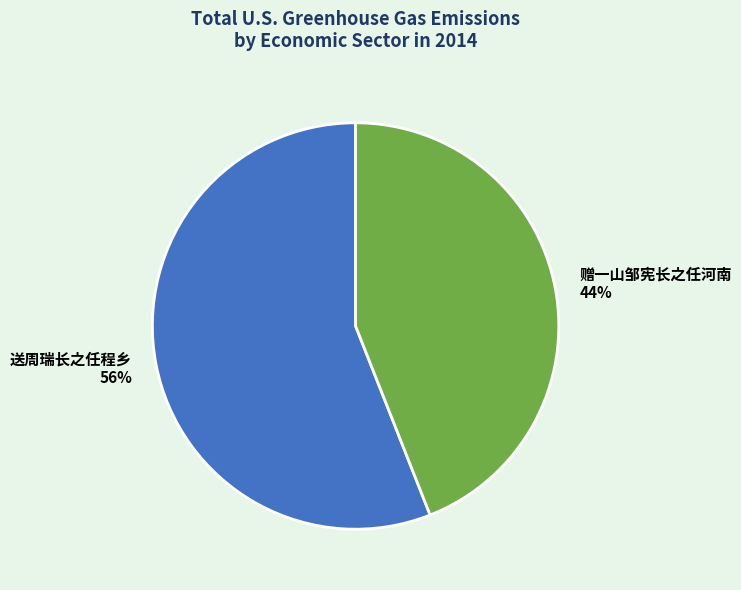

Between 赠一山邹宪长之任河南 44% and 送周瑞长之任程乡 56%, which is larger?

送周瑞长之任程乡 56%